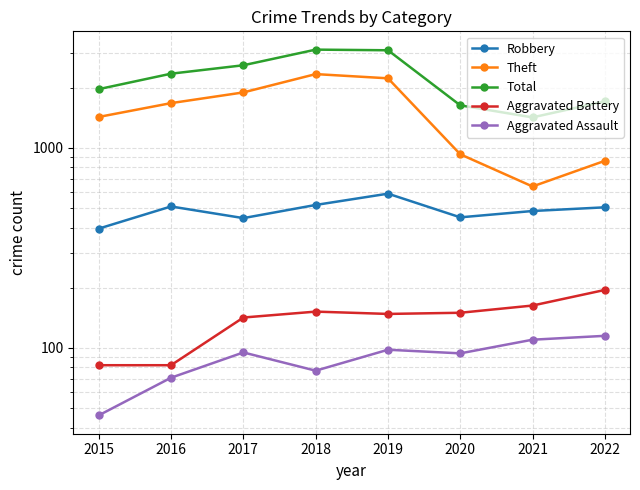

Where is the first local minimum for Aggravated Assault?

2018